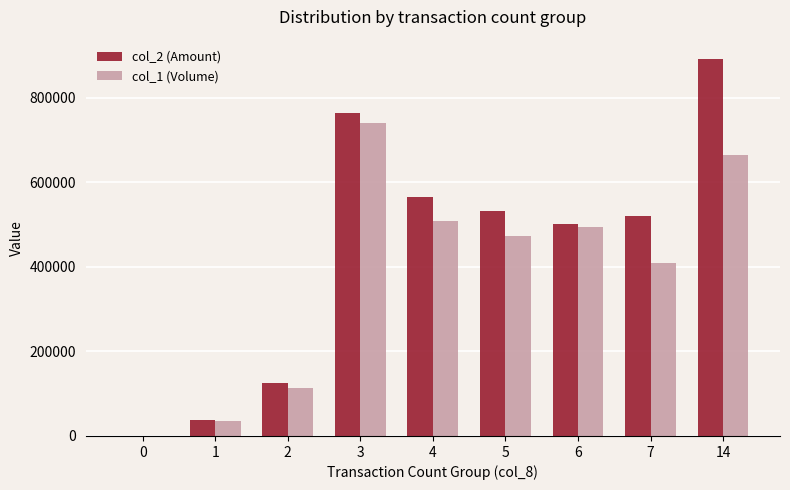

What is the maximum value for col_2 (Amount)?

892620